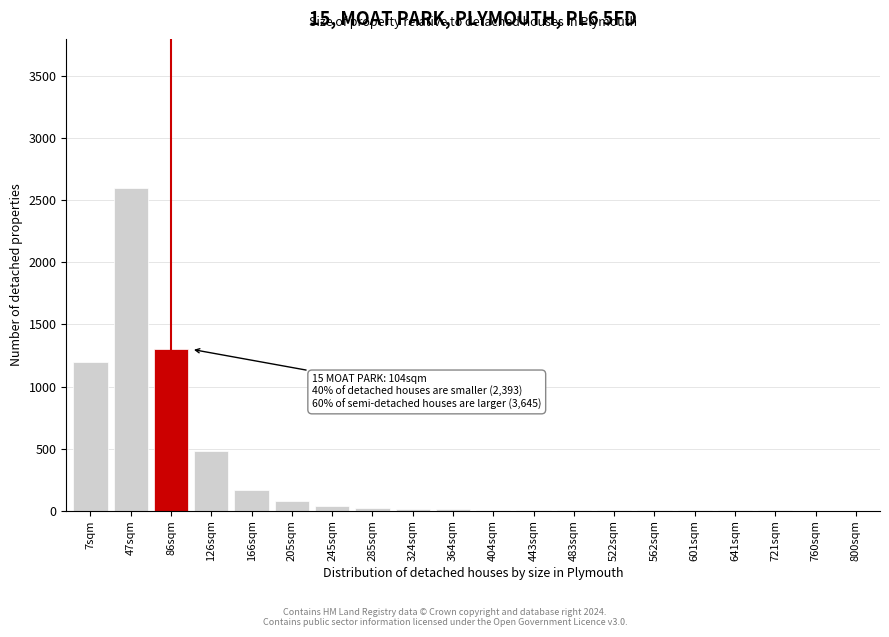

What is the sum of all values?

5950